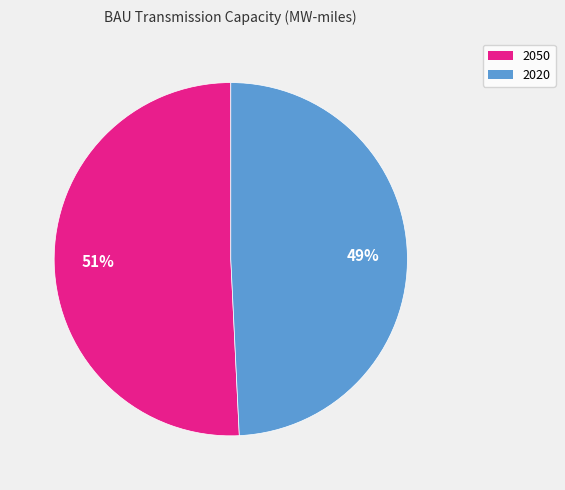

Is it true that 2020 is 44% of the pie?

False